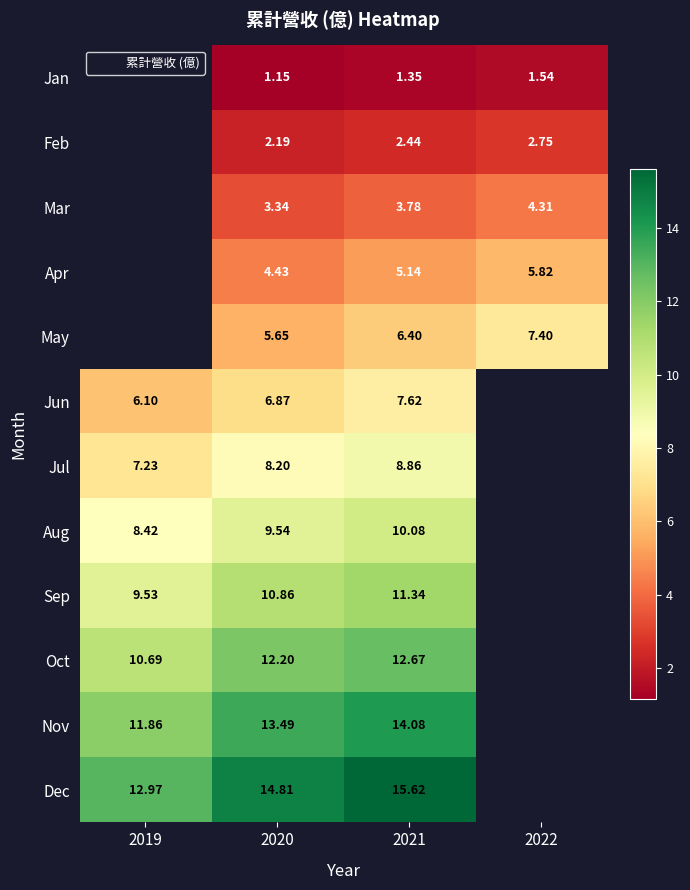

How many data points in Sep are less than 11?

2